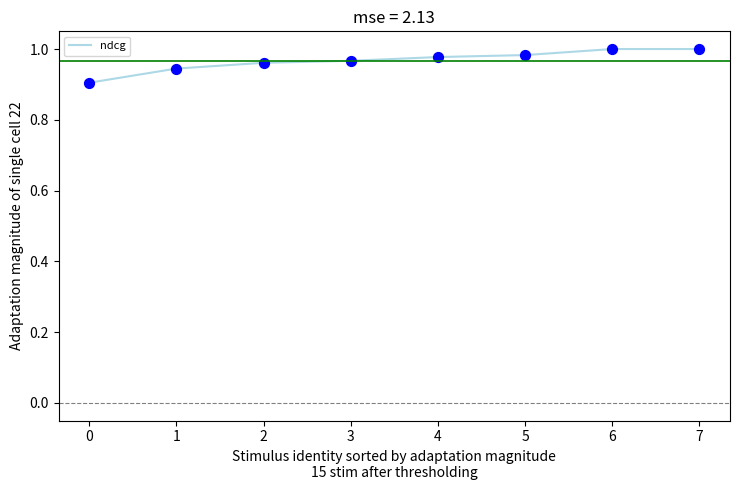

Between 6 and 2, which is larger?

6